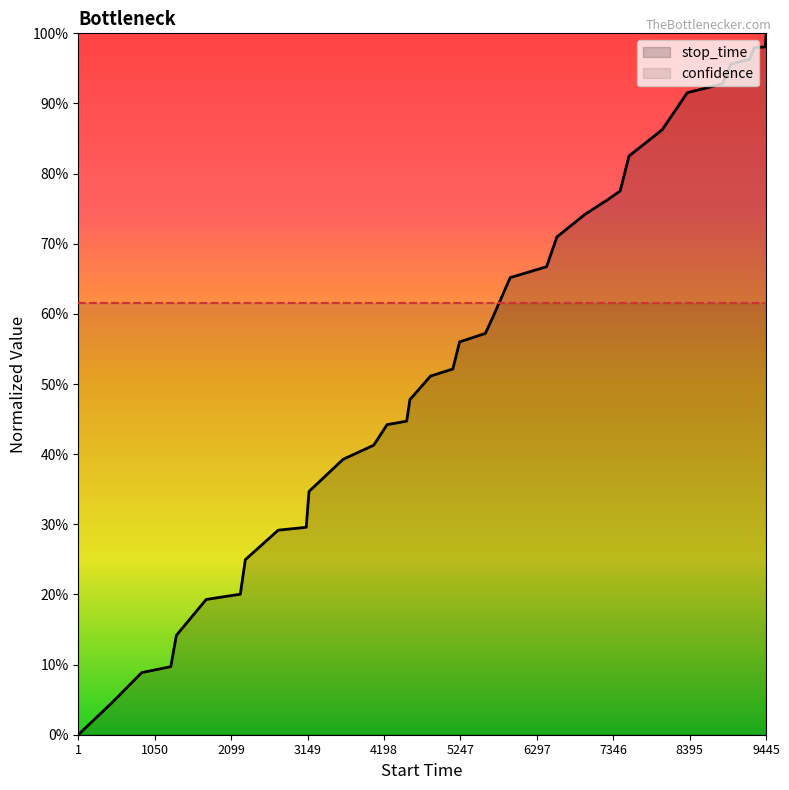

True or false: stop_time has more than 2 interior local peaks.

False